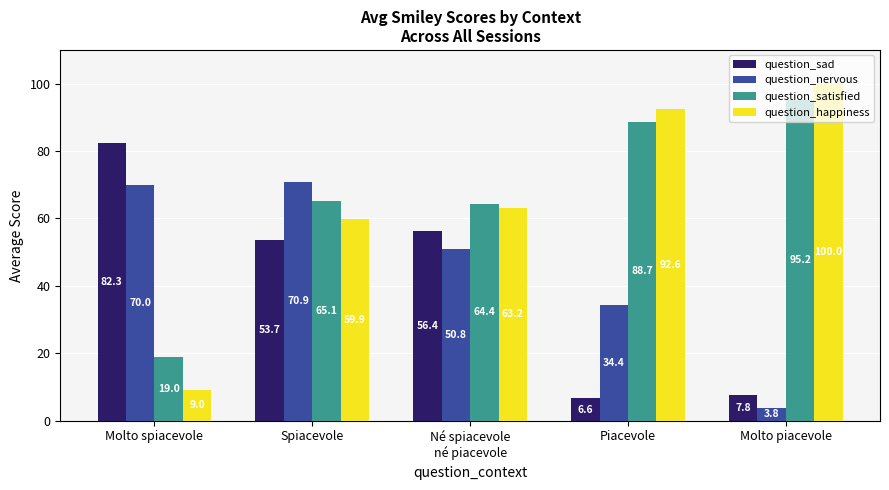

What is the spread (max minus min) of values at Piacevole?

86.0